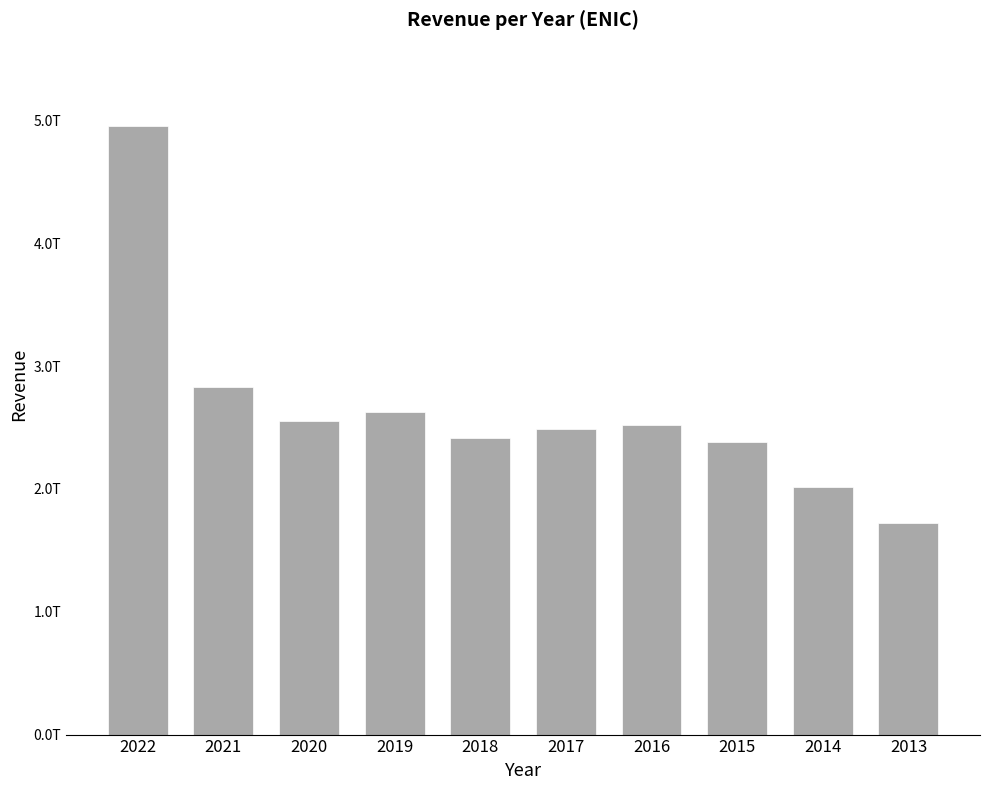

Where does the data first go above 2515843880000?

2022